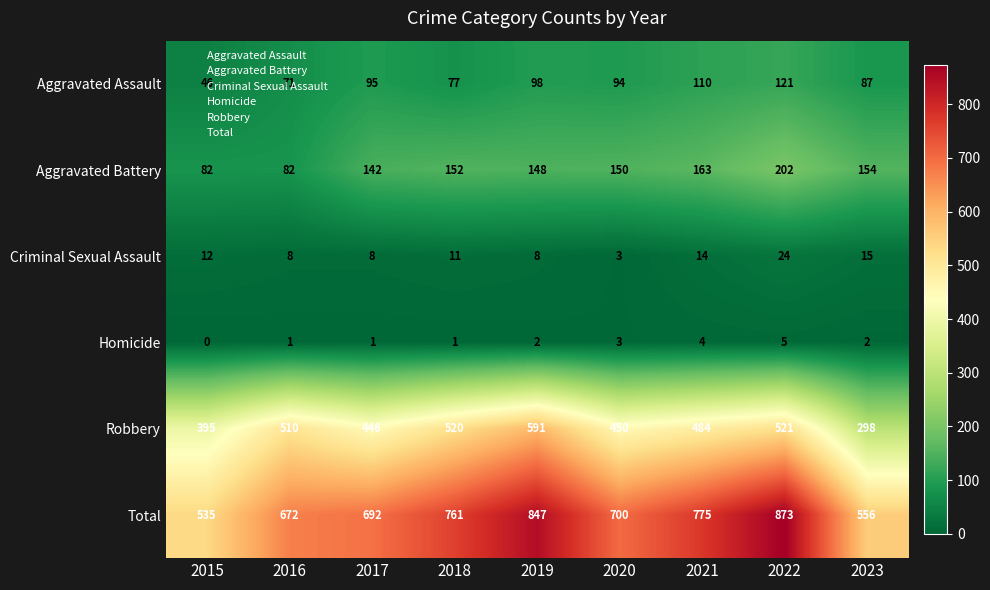

Which label corresponds to the largest value in the chart?

2022